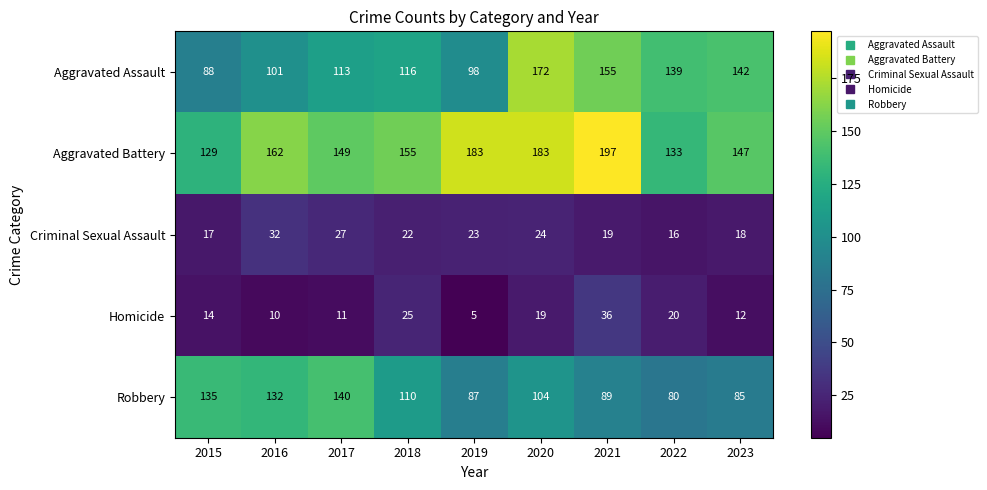

Where is Criminal Sexual Assault nearest to the value 24?

2020